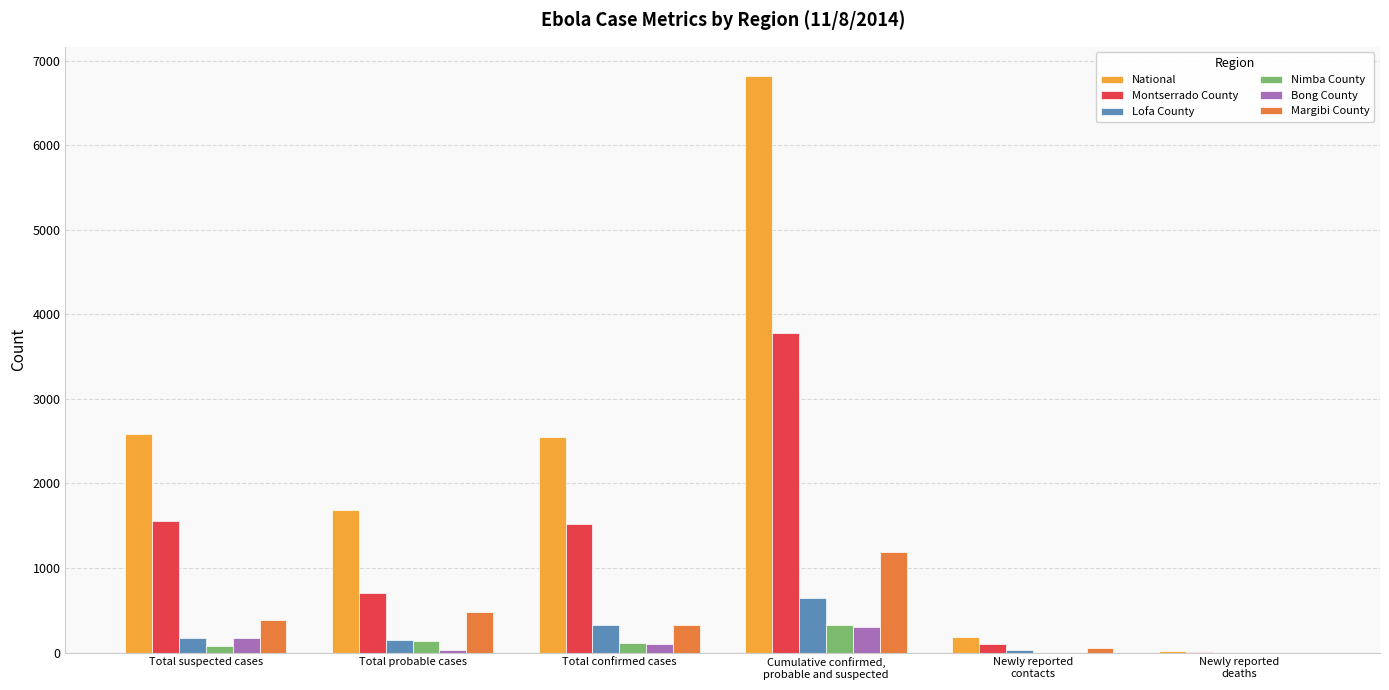

Is it true that Margibi County equals 55 at Newly reported
contacts?

True